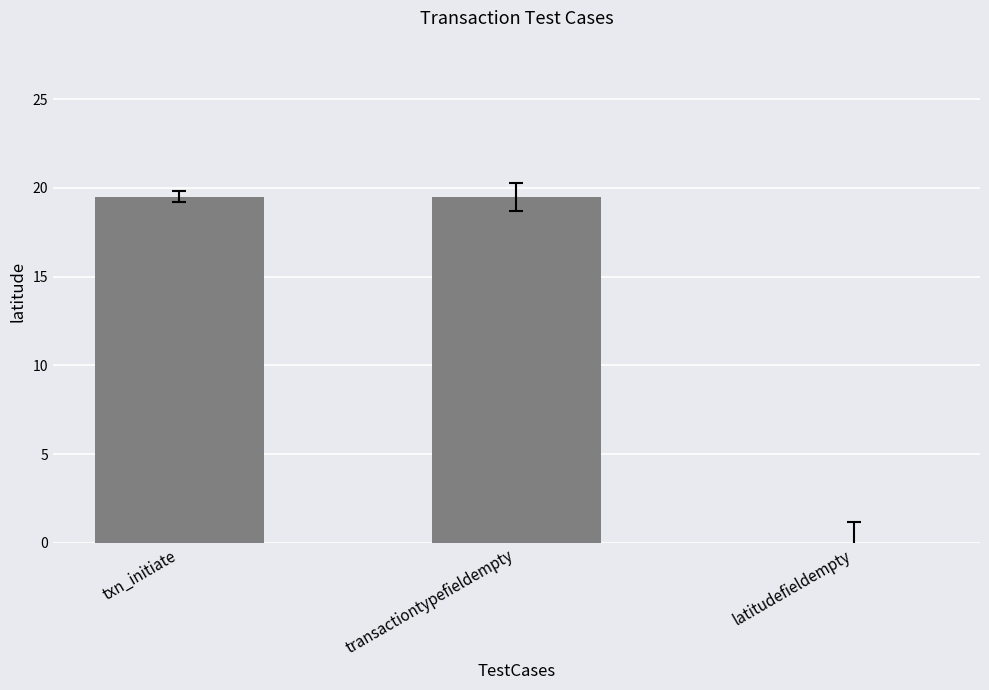

At which label does the data first exceed 19?

txn_initiate